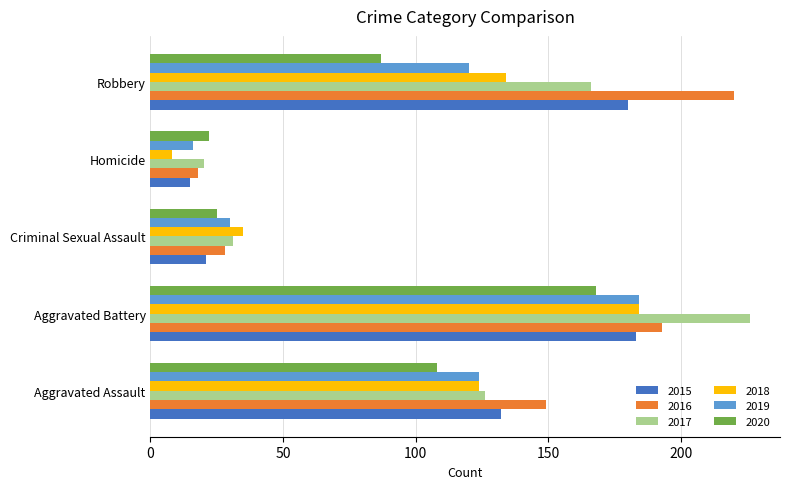

At which label is 2019 closest to 100?

Robbery